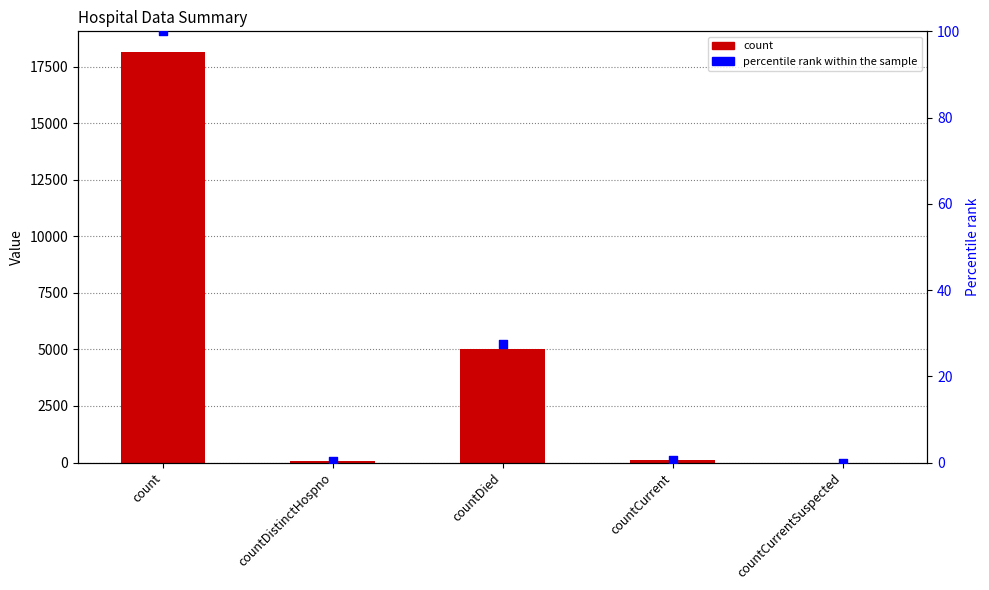

What are all the series names shown in the legend?

count, percentile rank within the sample